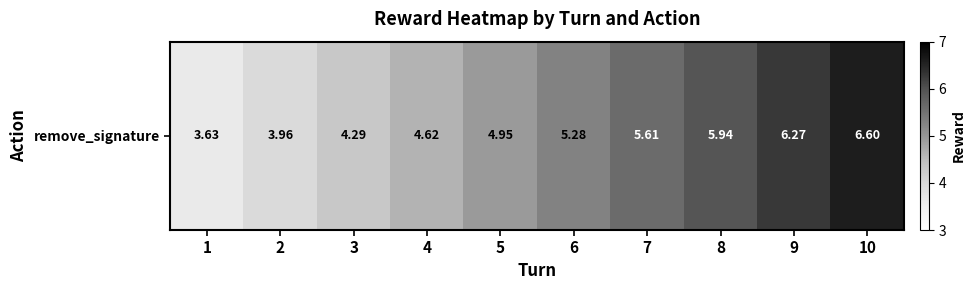

Approximately how many times larger is the value at 6 compared to 5?

1.1